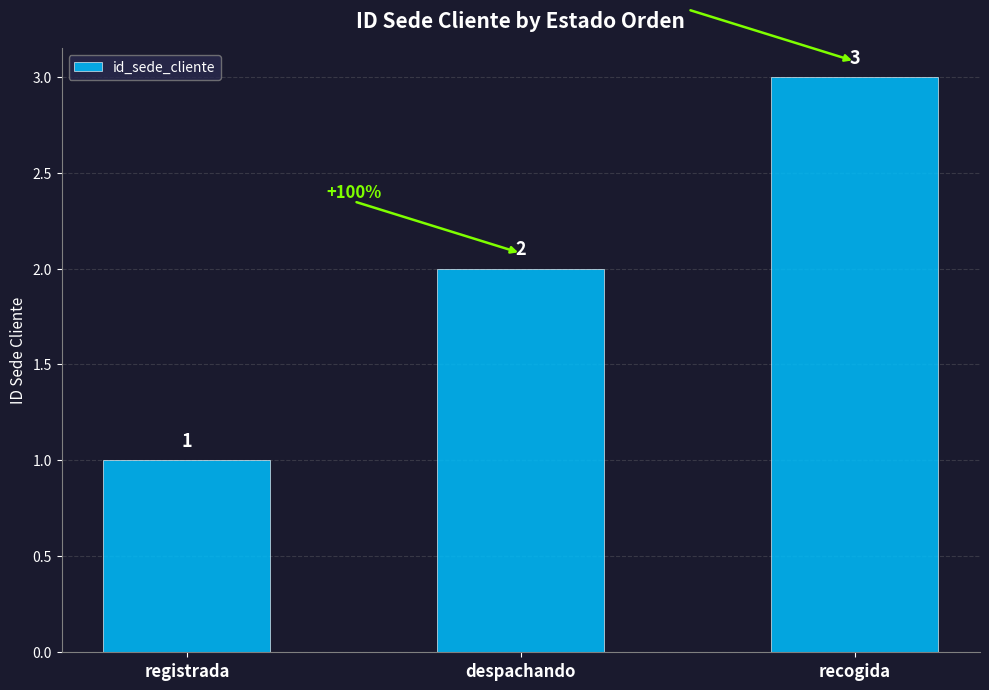

What position from the right is despachando?

2